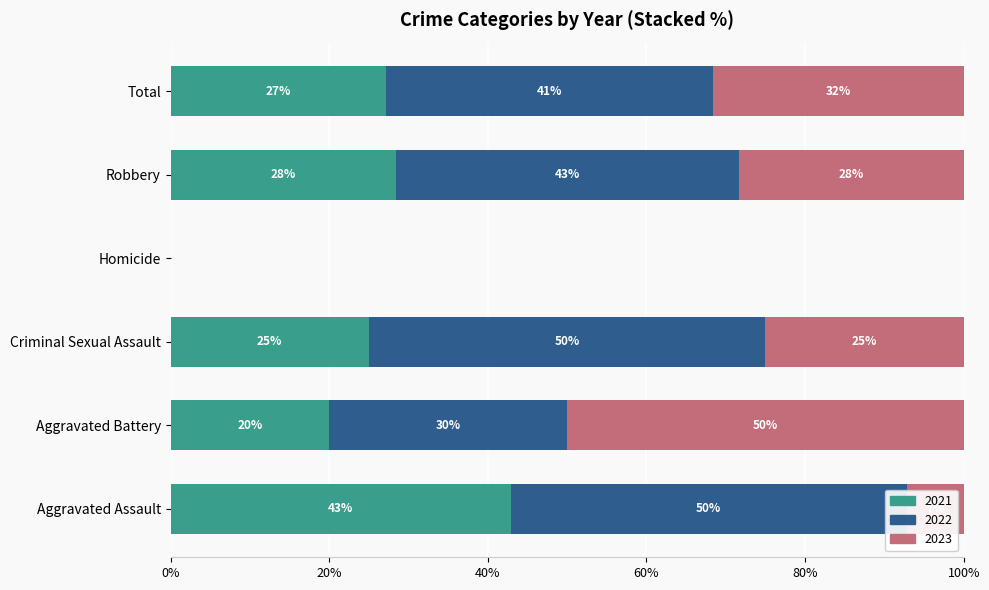

Which series has the largest total across all categories?

2022